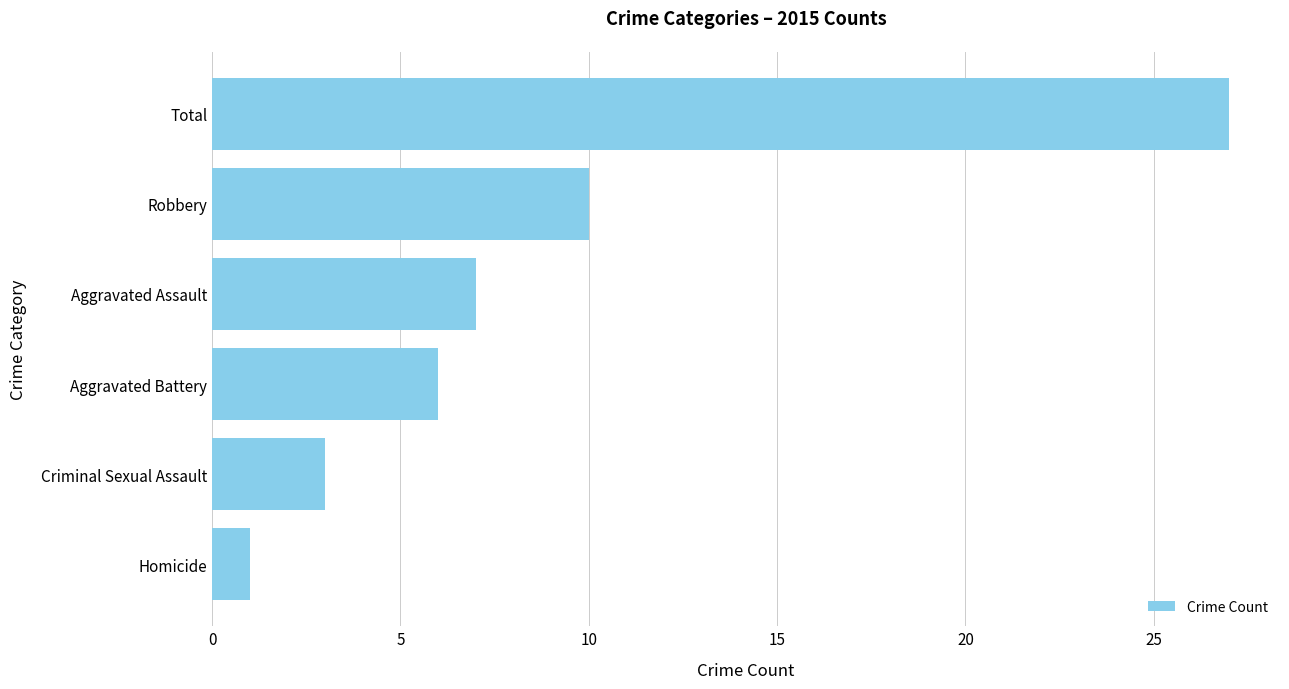

The value at Aggravated Assault is 7. True or false?

True